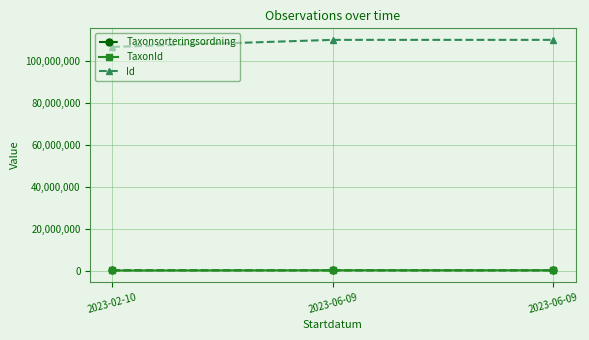

What is the label of the 3rd point from the right?

2023-02-10